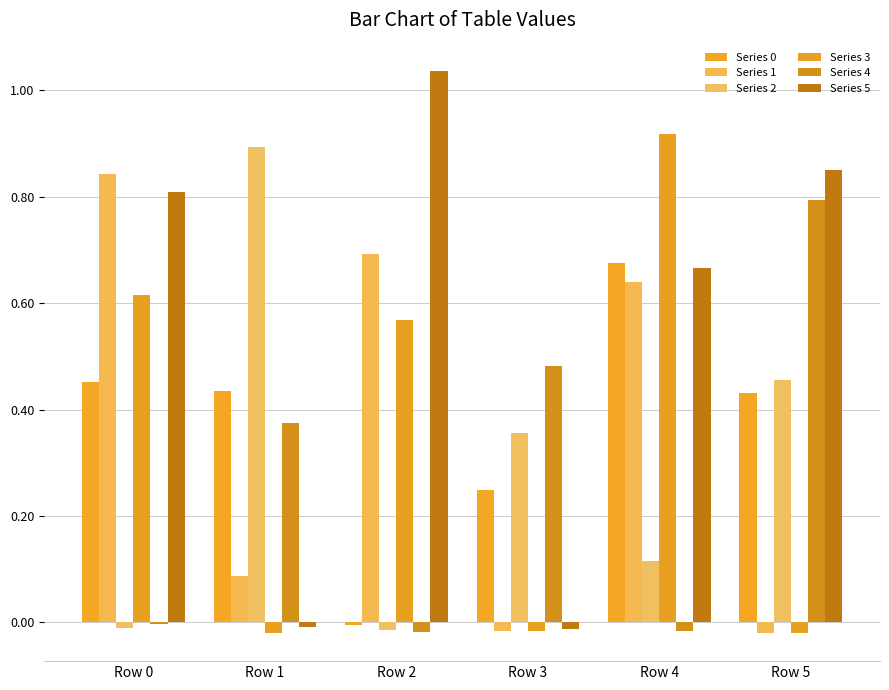

Is it true that Series 3 equals -0.0 at Row 1?

False